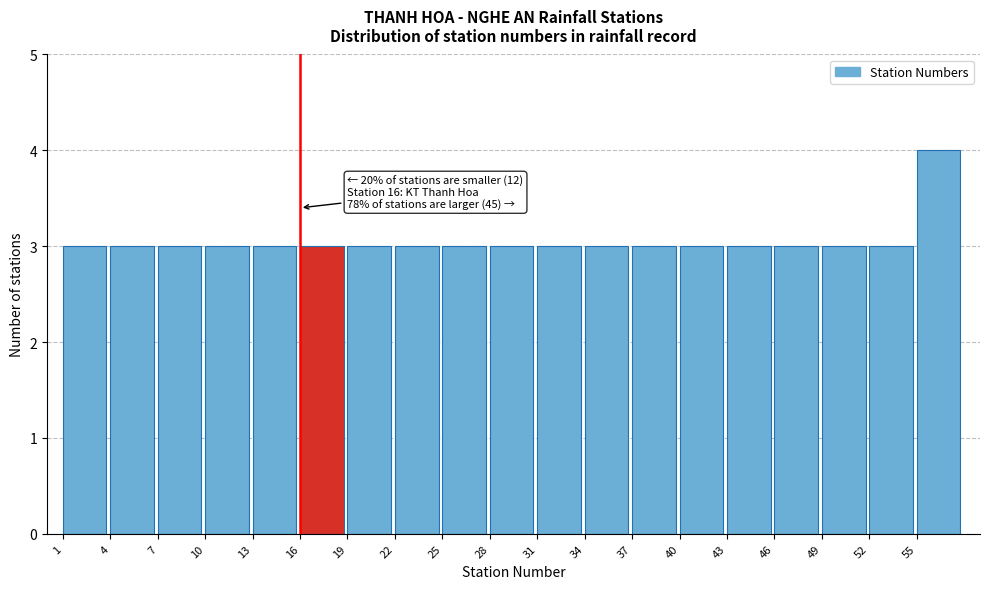

Which range on the x-axis has the tallest bar?

55 to 58